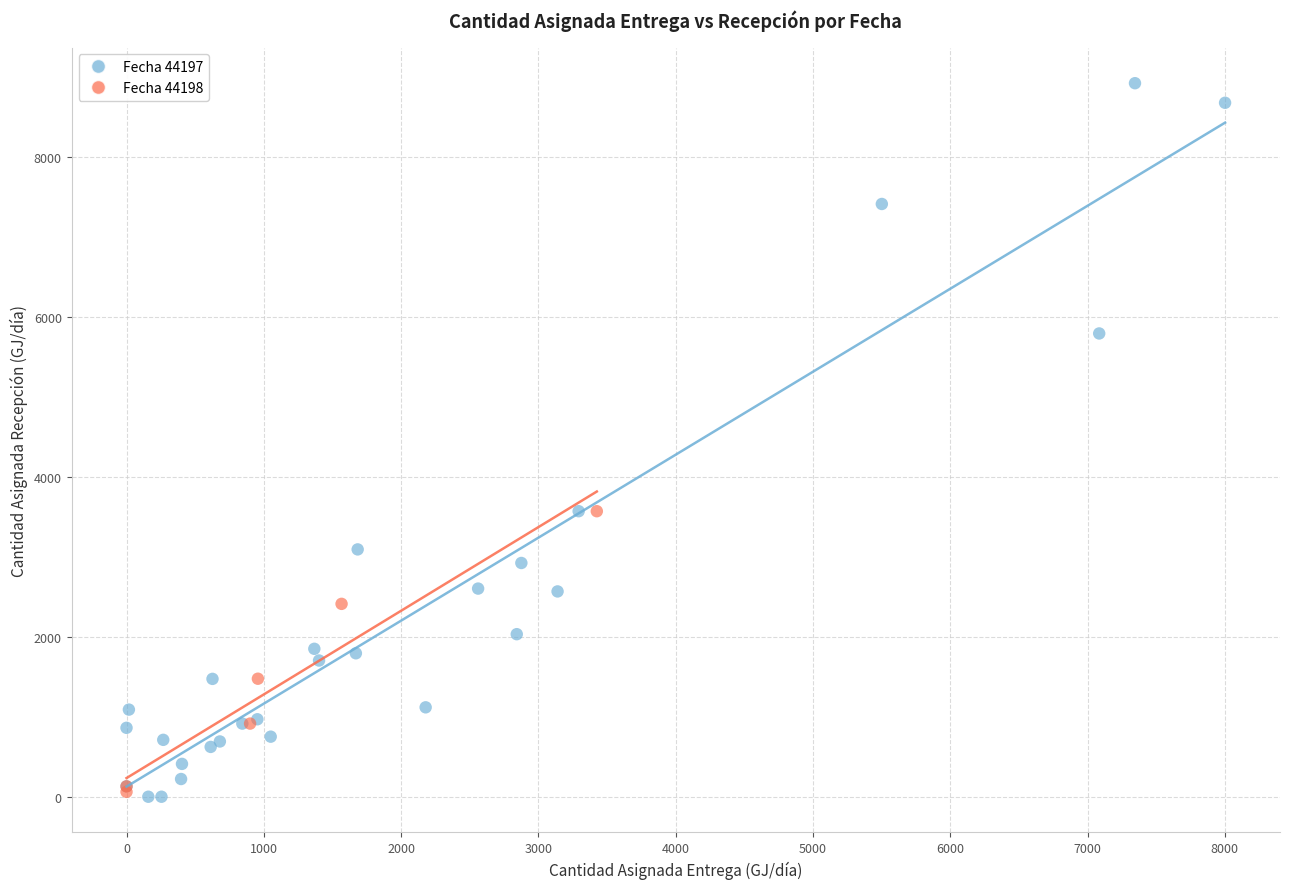

Which series has the widest spread of Y values?

Fecha 44197